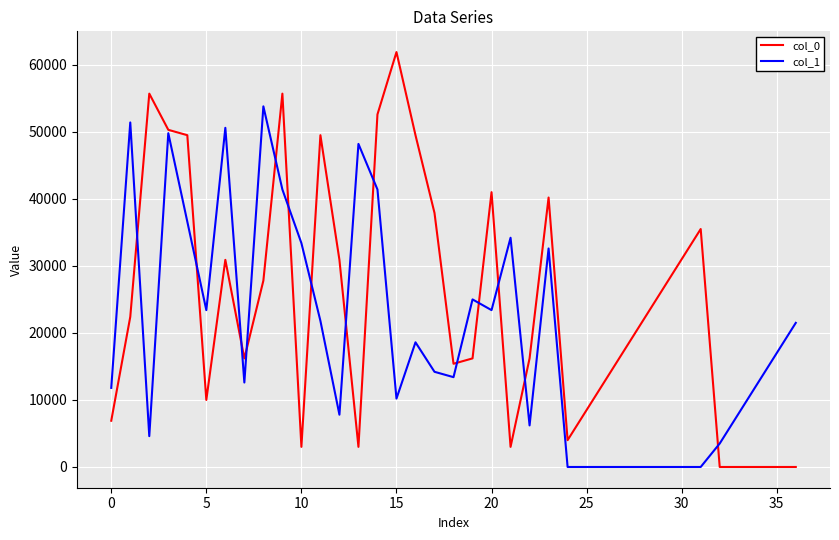

What is the maximum value shown in the chart?

61900